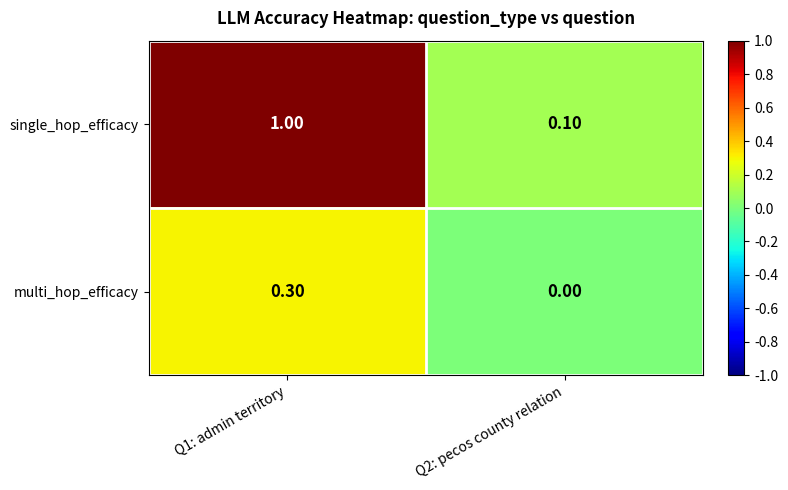

What is the sum of all multi_hop_efficacy values?

0.3